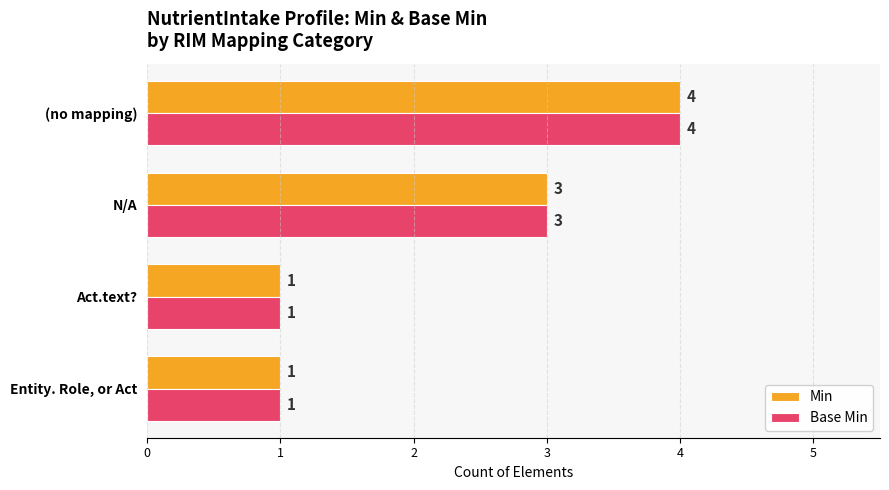

What is the greatest value displayed?

4